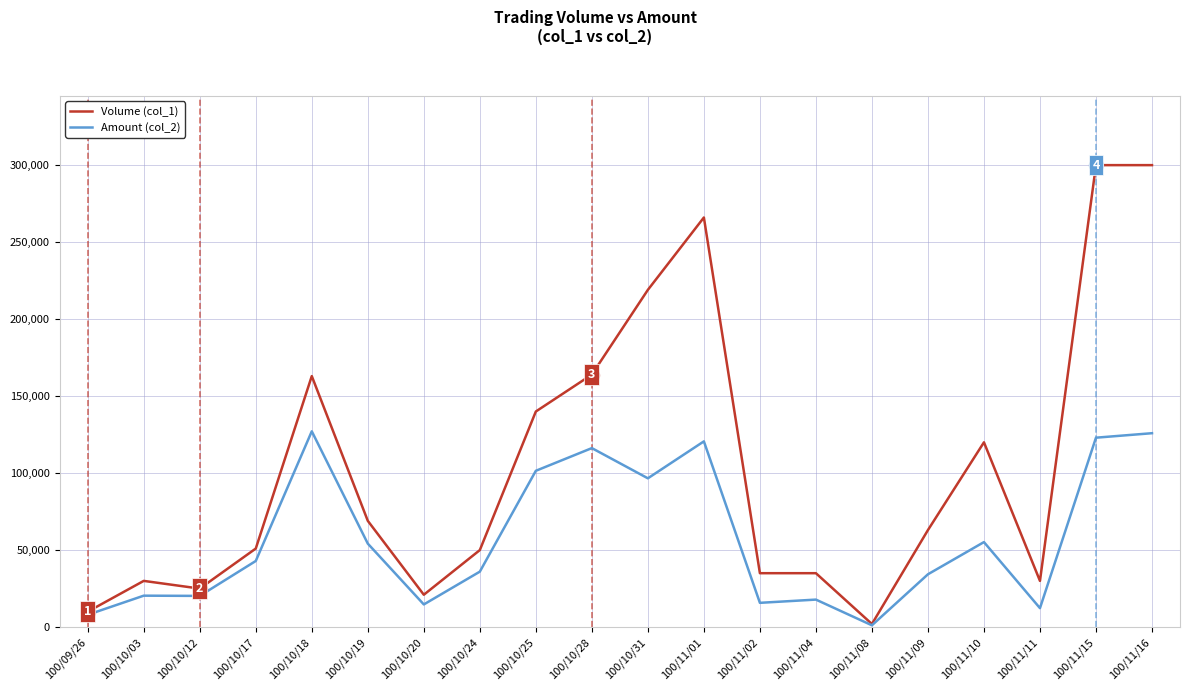

Does the chart have visible grid lines?

Yes